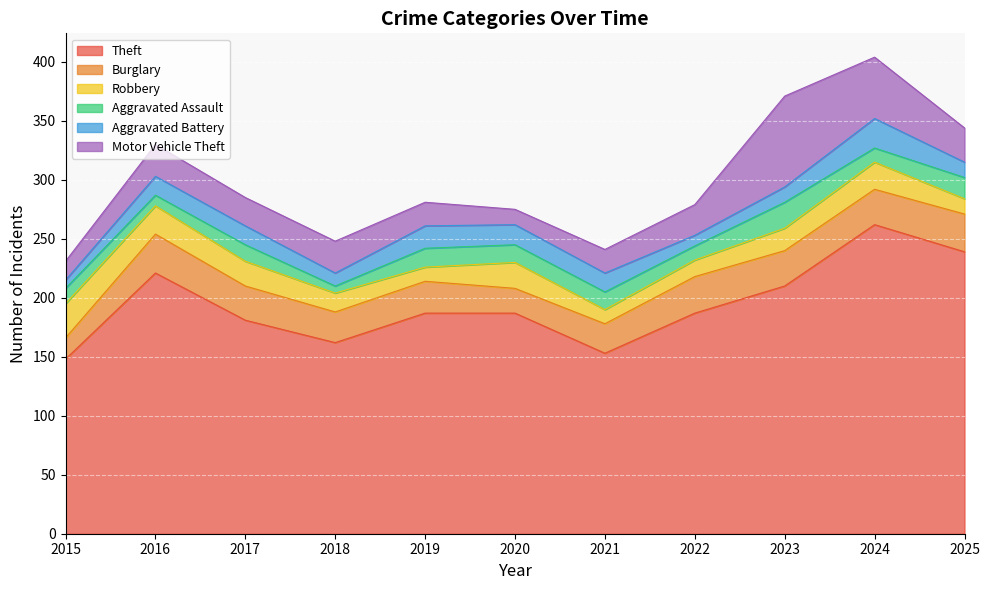

Which has a higher value, 2015 or 2018?

2018